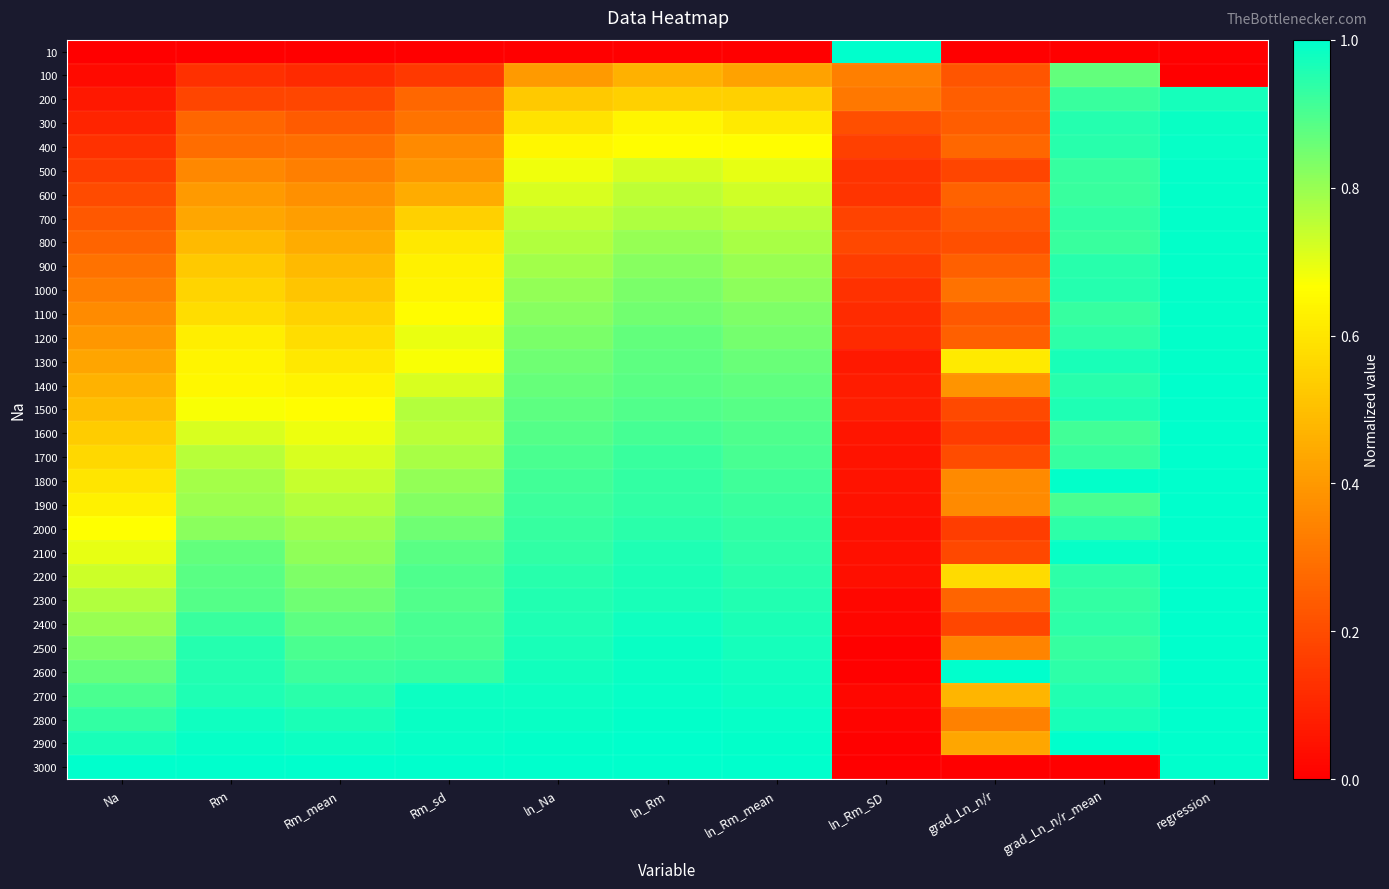

Reading left to right, transcribe all the data shown in this chart.

10: Na=0.0	Rm=0.0	Rm_mean=0.0	Rm_sd=0.0	ln_Na=0.0	ln_Rm=0.0	ln_Rm_mean=0.0	ln_Rm_SD=1.0	grad_Ln_n/r=0.0	grad_Ln_n/r_mean=0.0	regression=0.0
100: Na=0.0	Rm=0.1	Rm_mean=0.1	Rm_sd=0.1	ln_Na=0.4	ln_Rm=0.5	ln_Rm_mean=0.4	ln_Rm_SD=0.3	grad_Ln_n/r=0.2	grad_Ln_n/r_mean=0.9	regression=0.0
200: Na=0.1	Rm=0.2	Rm_mean=0.2	Rm_sd=0.3	ln_Na=0.5	ln_Rm=0.5	ln_Rm_mean=0.5	ln_Rm_SD=0.3	grad_Ln_n/r=0.2	grad_Ln_n/r_mean=0.9	regression=1.0
300: Na=0.1	Rm=0.3	Rm_mean=0.2	Rm_sd=0.3	ln_Na=0.6	ln_Rm=0.6	ln_Rm_mean=0.6	ln_Rm_SD=0.2	grad_Ln_n/r=0.2	grad_Ln_n/r_mean=1.0	regression=1.0
400: Na=0.1	Rm=0.3	Rm_mean=0.3	Rm_sd=0.4	ln_Na=0.6	ln_Rm=0.7	ln_Rm_mean=0.7	ln_Rm_SD=0.2	grad_Ln_n/r=0.3	grad_Ln_n/r_mean=0.9	regression=1.0
500: Na=0.2	Rm=0.4	Rm_mean=0.3	Rm_sd=0.4	ln_Na=0.7	ln_Rm=0.7	ln_Rm_mean=0.7	ln_Rm_SD=0.1	grad_Ln_n/r=0.2	grad_Ln_n/r_mean=0.9	regression=1.0
600: Na=0.2	Rm=0.4	Rm_mean=0.4	Rm_sd=0.5	ln_Na=0.7	ln_Rm=0.8	ln_Rm_mean=0.7	ln_Rm_SD=0.1	grad_Ln_n/r=0.3	grad_Ln_n/r_mean=0.9	regression=1.0
700: Na=0.2	Rm=0.4	Rm_mean=0.4	Rm_sd=0.5	ln_Na=0.7	ln_Rm=0.8	ln_Rm_mean=0.8	ln_Rm_SD=0.2	grad_Ln_n/r=0.2	grad_Ln_n/r_mean=0.9	regression=1.0
800: Na=0.3	Rm=0.5	Rm_mean=0.5	Rm_sd=0.6	ln_Na=0.8	ln_Rm=0.8	ln_Rm_mean=0.8	ln_Rm_SD=0.2	grad_Ln_n/r=0.2	grad_Ln_n/r_mean=0.9	regression=1.0
900: Na=0.3	Rm=0.5	Rm_mean=0.5	Rm_sd=0.6	ln_Na=0.8	ln_Rm=0.8	ln_Rm_mean=0.8	ln_Rm_SD=0.2	grad_Ln_n/r=0.3	grad_Ln_n/r_mean=0.9	regression=1.0
1000: Na=0.3	Rm=0.6	Rm_mean=0.5	Rm_sd=0.6	ln_Na=0.8	ln_Rm=0.8	ln_Rm_mean=0.8	ln_Rm_SD=0.1	grad_Ln_n/r=0.3	grad_Ln_n/r_mean=1.0	regression=1.0
1100: Na=0.4	Rm=0.6	Rm_mean=0.5	Rm_sd=0.7	ln_Na=0.8	ln_Rm=0.8	ln_Rm_mean=0.8	ln_Rm_SD=0.1	grad_Ln_n/r=0.2	grad_Ln_n/r_mean=0.9	regression=1.0
1200: Na=0.4	Rm=0.6	Rm_mean=0.6	Rm_sd=0.7	ln_Na=0.8	ln_Rm=0.9	ln_Rm_mean=0.8	ln_Rm_SD=0.1	grad_Ln_n/r=0.3	grad_Ln_n/r_mean=0.9	regression=1.0
1300: Na=0.4	Rm=0.6	Rm_mean=0.6	Rm_sd=0.7	ln_Na=0.9	ln_Rm=0.9	ln_Rm_mean=0.9	ln_Rm_SD=0.1	grad_Ln_n/r=0.6	grad_Ln_n/r_mean=1.0	regression=1.0
1400: Na=0.5	Rm=0.6	Rm_mean=0.6	Rm_sd=0.7	ln_Na=0.9	ln_Rm=0.9	ln_Rm_mean=0.9	ln_Rm_SD=0.1	grad_Ln_n/r=0.4	grad_Ln_n/r_mean=0.9	regression=1.0
1500: Na=0.5	Rm=0.7	Rm_mean=0.7	Rm_sd=0.8	ln_Na=0.9	ln_Rm=0.9	ln_Rm_mean=0.9	ln_Rm_SD=0.1	grad_Ln_n/r=0.2	grad_Ln_n/r_mean=1.0	regression=1.0
1600: Na=0.5	Rm=0.7	Rm_mean=0.7	Rm_sd=0.8	ln_Na=0.9	ln_Rm=0.9	ln_Rm_mean=0.9	ln_Rm_SD=0.1	grad_Ln_n/r=0.2	grad_Ln_n/r_mean=0.9	regression=1.0
1700: Na=0.6	Rm=0.8	Rm_mean=0.7	Rm_sd=0.8	ln_Na=0.9	ln_Rm=0.9	ln_Rm_mean=0.9	ln_Rm_SD=0.1	grad_Ln_n/r=0.2	grad_Ln_n/r_mean=0.9	regression=1.0
1800: Na=0.6	Rm=0.8	Rm_mean=0.7	Rm_sd=0.8	ln_Na=0.9	ln_Rm=0.9	ln_Rm_mean=0.9	ln_Rm_SD=0.1	grad_Ln_n/r=0.4	grad_Ln_n/r_mean=1.0	regression=1.0
1900: Na=0.6	Rm=0.8	Rm_mean=0.8	Rm_sd=0.8	ln_Na=0.9	ln_Rm=0.9	ln_Rm_mean=0.9	ln_Rm_SD=0.0	grad_Ln_n/r=0.4	grad_Ln_n/r_mean=0.9	regression=1.0
2000: Na=0.7	Rm=0.8	Rm_mean=0.8	Rm_sd=0.9	ln_Na=0.9	ln_Rm=0.9	ln_Rm_mean=0.9	ln_Rm_SD=0.0	grad_Ln_n/r=0.2	grad_Ln_n/r_mean=0.9	regression=1.0
2100: Na=0.7	Rm=0.9	Rm_mean=0.8	Rm_sd=0.9	ln_Na=0.9	ln_Rm=1.0	ln_Rm_mean=0.9	ln_Rm_SD=0.0	grad_Ln_n/r=0.2	grad_Ln_n/r_mean=1.0	regression=1.0
2200: Na=0.7	Rm=0.9	Rm_mean=0.8	Rm_sd=0.9	ln_Na=0.9	ln_Rm=1.0	ln_Rm_mean=0.9	ln_Rm_SD=0.0	grad_Ln_n/r=0.6	grad_Ln_n/r_mean=0.9	regression=1.0
2300: Na=0.8	Rm=0.9	Rm_mean=0.9	Rm_sd=0.9	ln_Na=1.0	ln_Rm=1.0	ln_Rm_mean=1.0	ln_Rm_SD=0.0	grad_Ln_n/r=0.3	grad_Ln_n/r_mean=0.9	regression=1.0
2400: Na=0.8	Rm=0.9	Rm_mean=0.9	Rm_sd=0.9	ln_Na=1.0	ln_Rm=1.0	ln_Rm_mean=1.0	ln_Rm_SD=0.0	grad_Ln_n/r=0.2	grad_Ln_n/r_mean=0.9	regression=1.0
2500: Na=0.8	Rm=0.9	Rm_mean=0.9	Rm_sd=0.9	ln_Na=1.0	ln_Rm=1.0	ln_Rm_mean=1.0	ln_Rm_SD=0.0	grad_Ln_n/r=0.3	grad_Ln_n/r_mean=0.9	regression=1.0
2600: Na=0.9	Rm=1.0	Rm_mean=0.9	Rm_sd=0.9	ln_Na=1.0	ln_Rm=1.0	ln_Rm_mean=1.0	ln_Rm_SD=0.0	grad_Ln_n/r=1.0	grad_Ln_n/r_mean=0.9	regression=1.0
2700: Na=0.9	Rm=1.0	Rm_mean=0.9	Rm_sd=1.0	ln_Na=1.0	ln_Rm=1.0	ln_Rm_mean=1.0	ln_Rm_SD=0.0	grad_Ln_n/r=0.5	grad_Ln_n/r_mean=1.0	regression=1.0
2800: Na=0.9	Rm=1.0	Rm_mean=1.0	Rm_sd=1.0	ln_Na=1.0	ln_Rm=1.0	ln_Rm_mean=1.0	ln_Rm_SD=0.0	grad_Ln_n/r=0.3	grad_Ln_n/r_mean=1.0	regression=1.0
2900: Na=1.0	Rm=1.0	Rm_mean=1.0	Rm_sd=1.0	ln_Na=1.0	ln_Rm=1.0	ln_Rm_mean=1.0	ln_Rm_SD=0.0	grad_Ln_n/r=0.4	grad_Ln_n/r_mean=1.0	regression=1.0
3000: Na=1.0	Rm=1.0	Rm_mean=1.0	Rm_sd=1.0	ln_Na=1.0	ln_Rm=1.0	ln_Rm_mean=1.0	ln_Rm_SD=0.0	grad_Ln_n/r=0.0	grad_Ln_n/r_mean=0.0	regression=1.0